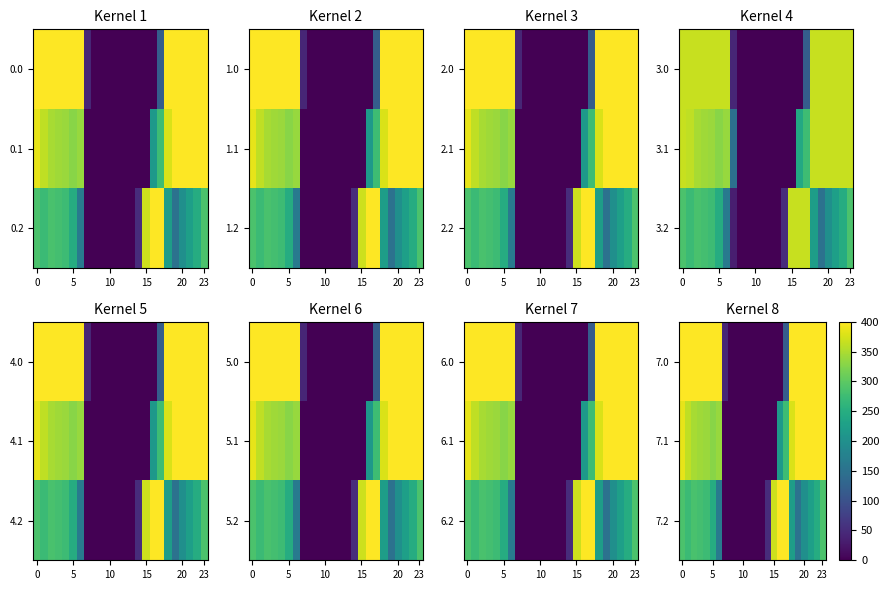

Which series has the largest range (max minus min)?

7.0